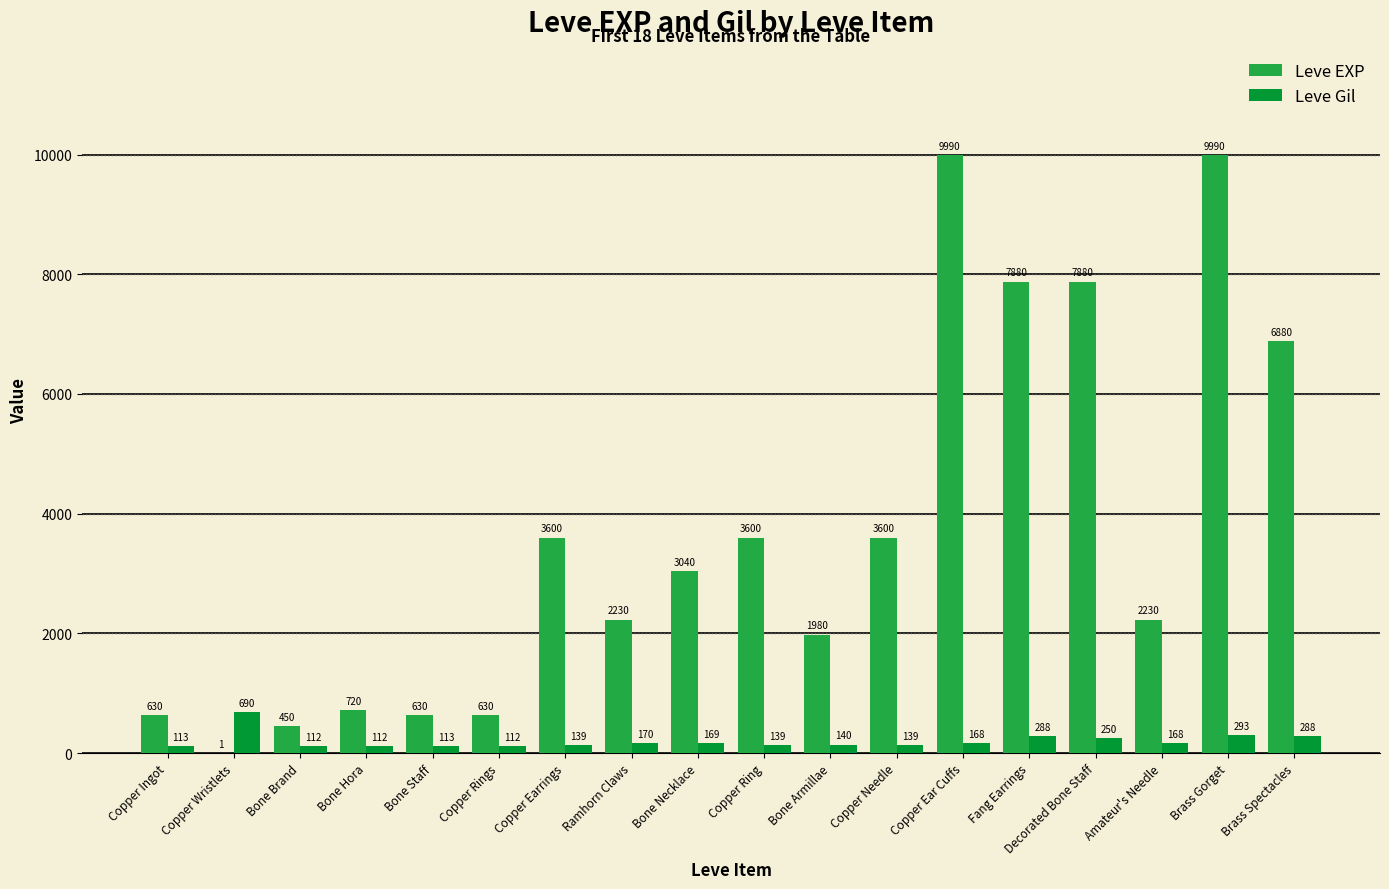

The Leve Gil series shows 170 at Ramhorn Claws. True or false?

True